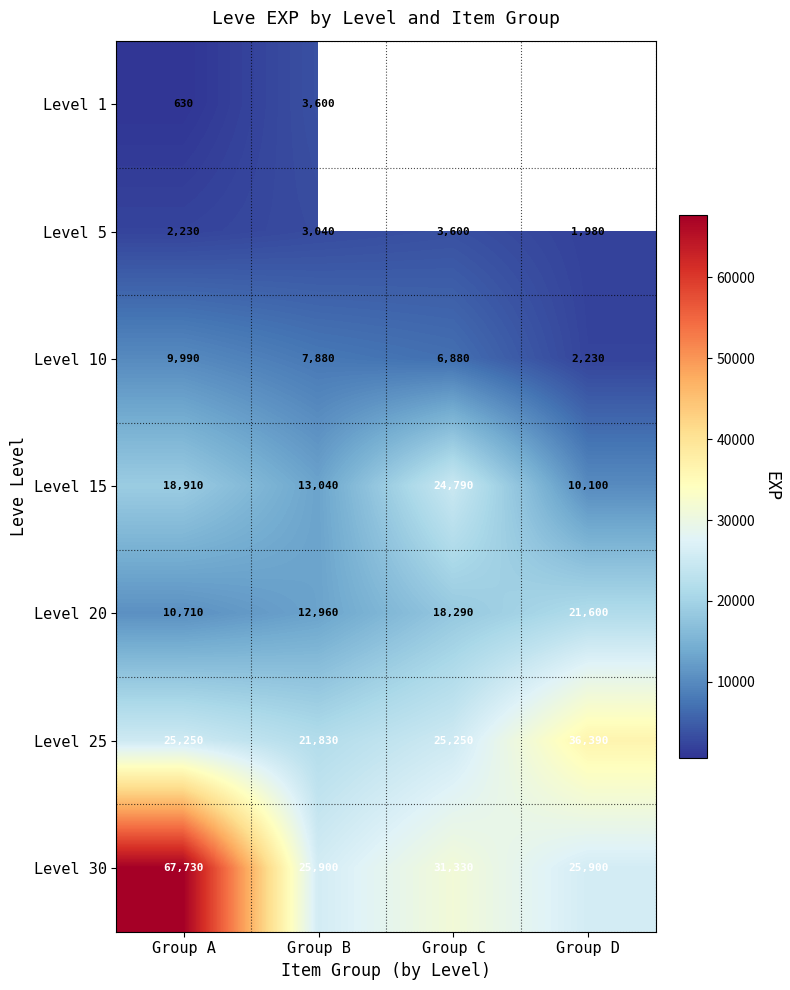

What is the spread (max minus min) of values at Group B?

22860